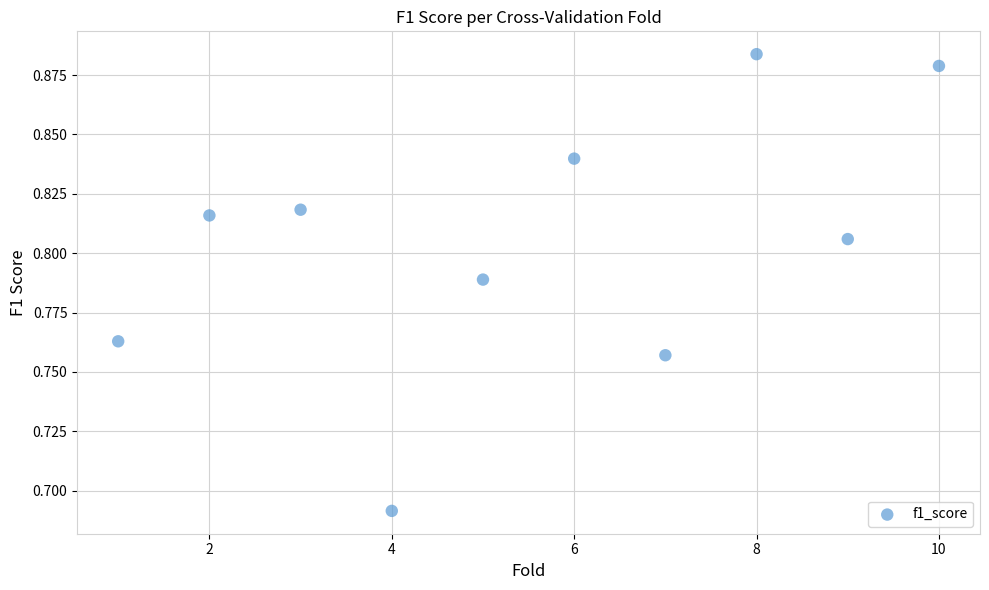

What is the range of X values (max minus min)?

9.0